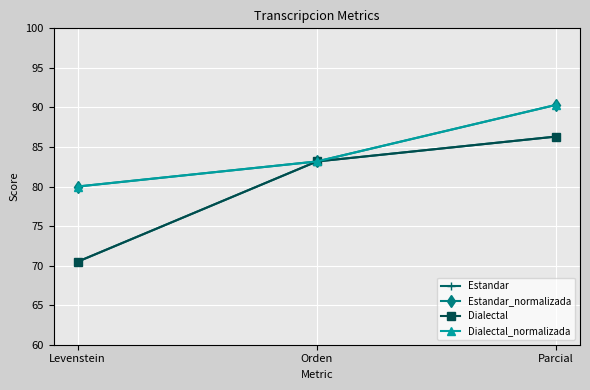

Does the chart have visible grid lines?

Yes